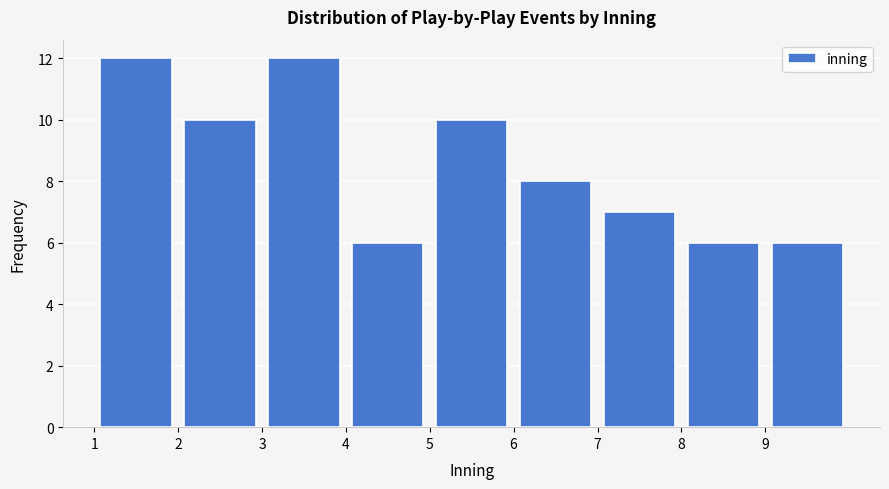

Reading left to right, list every bar in this chart as the range it spans on the x-axis followed by its height. The values are not printed on the chart, so give them approximately, as read against the axis.

1 to 2: 12
2 to 3: 10
3 to 4: 12
4 to 5: 6
5 to 6: 10
6 to 7: 8
7 to 8: 7
8 to 9: 6
9 to 10: 6